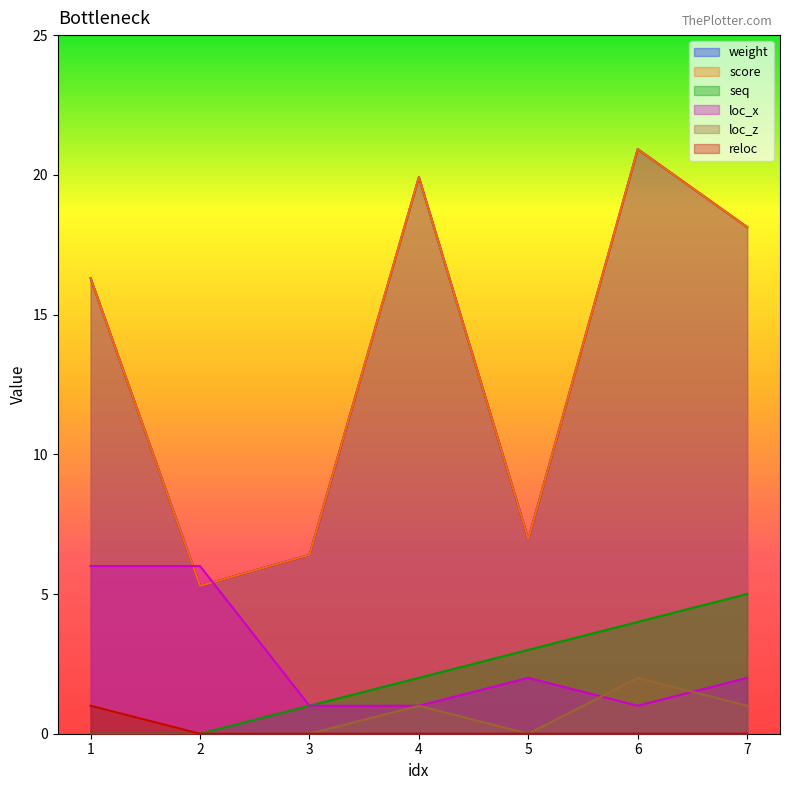

How many series are shown in this chart?

6